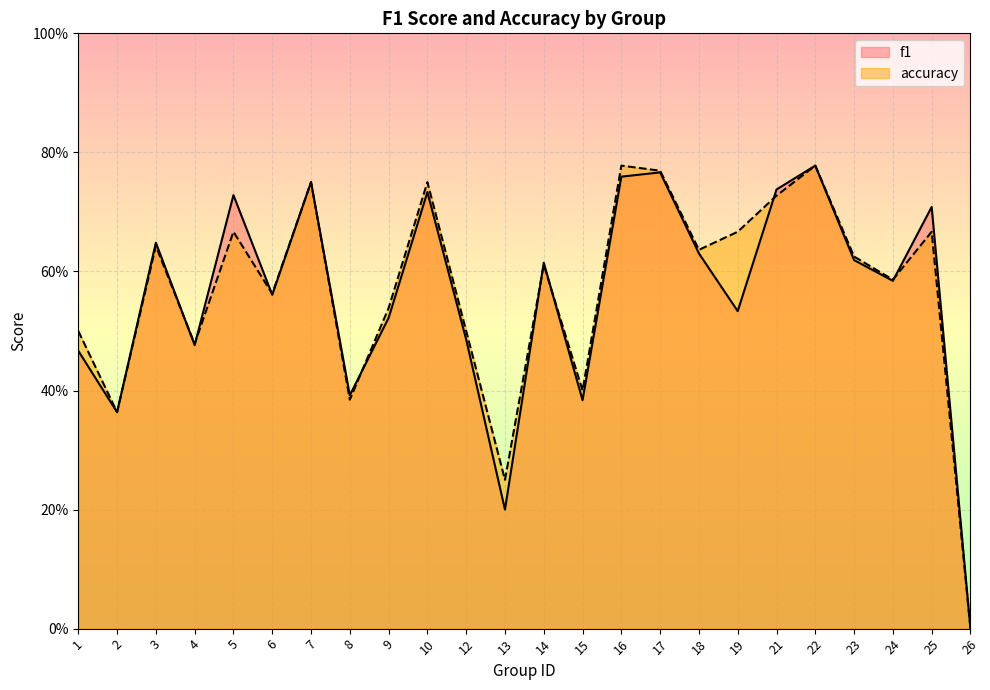

What is the difference between the accuracy values at 4 and 8?

0.1